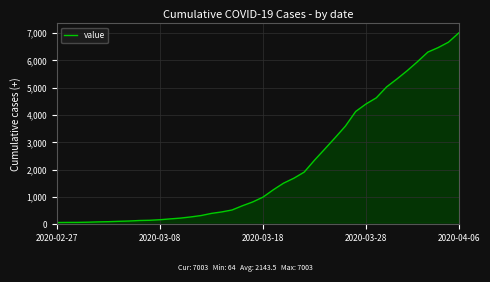

What is the difference between the maximum and minimum values?

6939